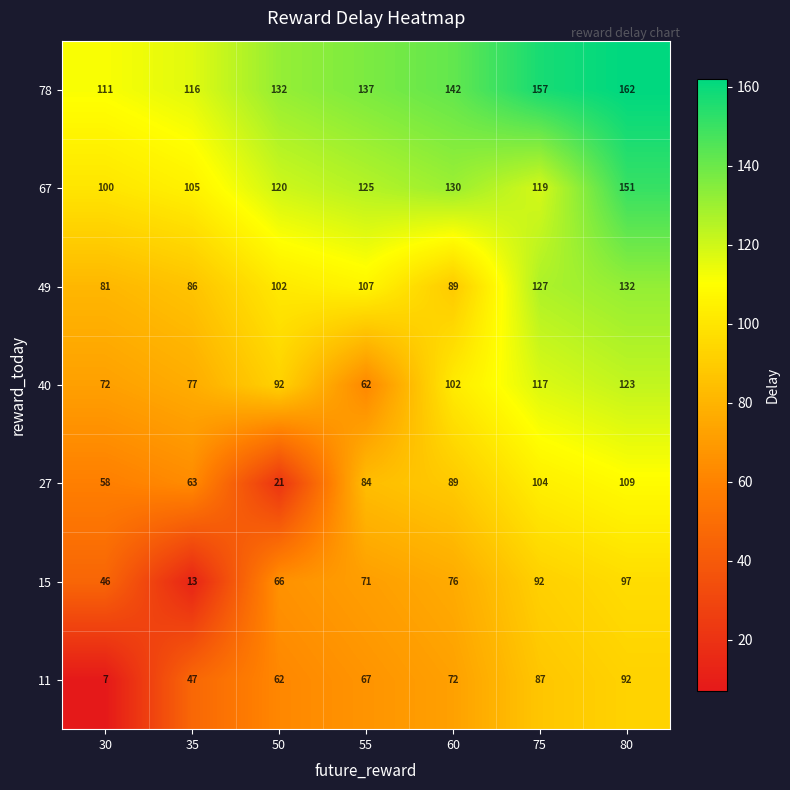

At which label is 11 closest to 49?

35